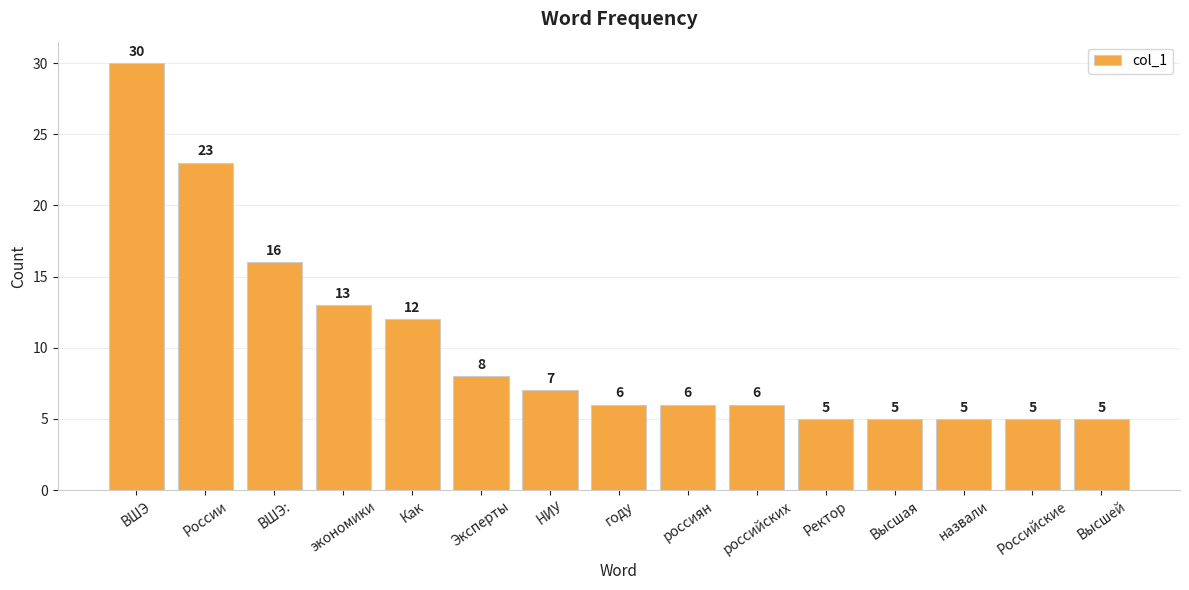

Which has a higher value, назвали or Эксперты?

Эксперты